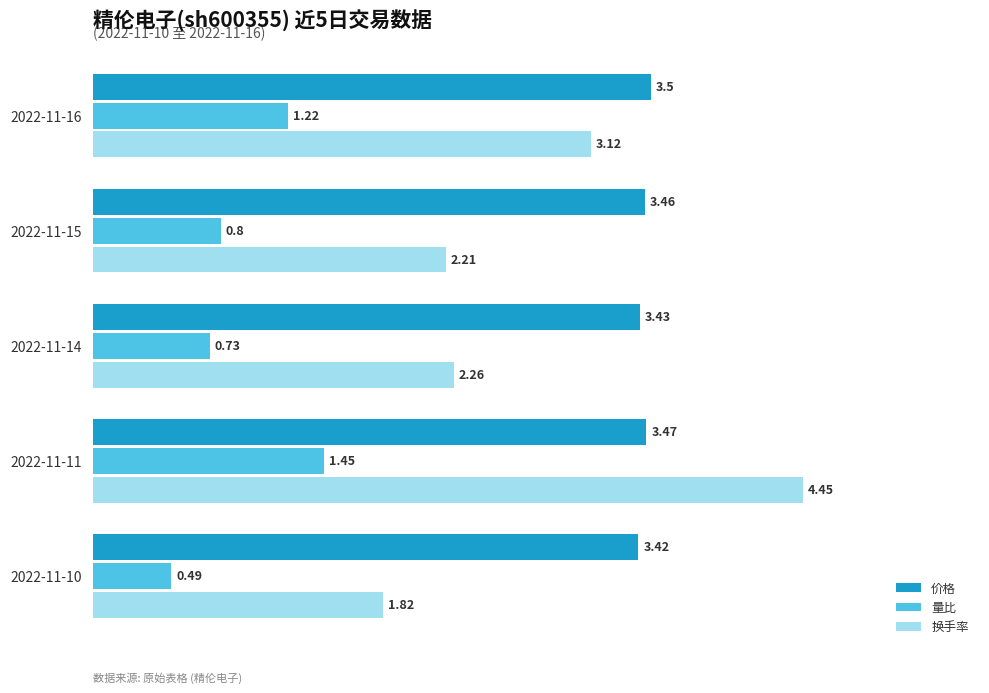

Where is 价格 nearest to the value 3?

2022-11-10